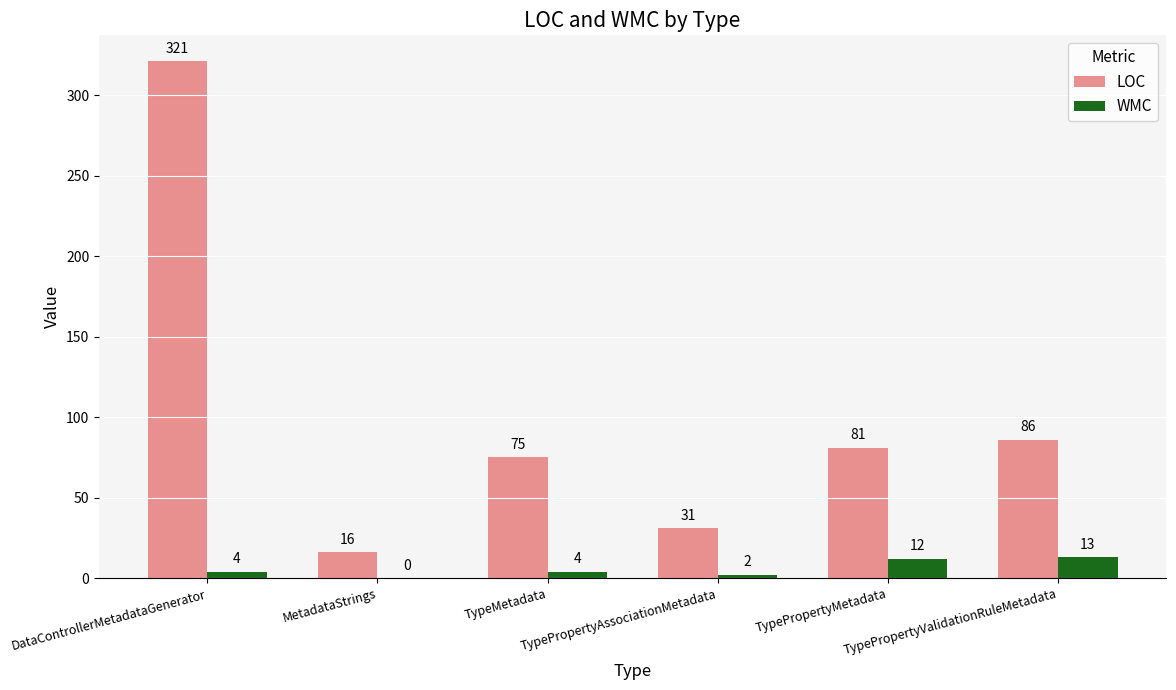

What is the sum of all WMC values?

35